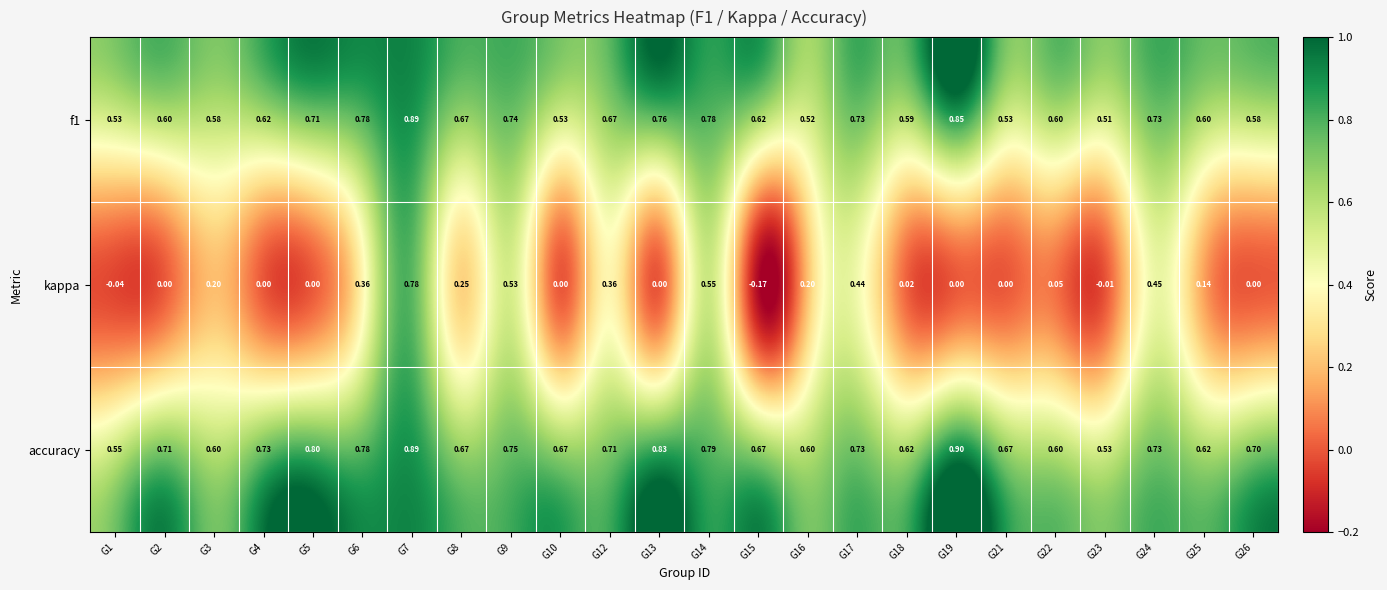

Between G7 and G8, which series saw the biggest shift?

kappa